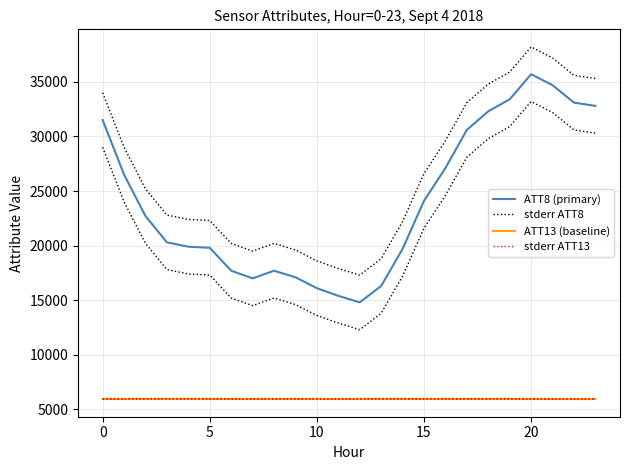

Is the value of ATT8 (primary) at 25 greater than the value of stderr ATT8 at 19?

No